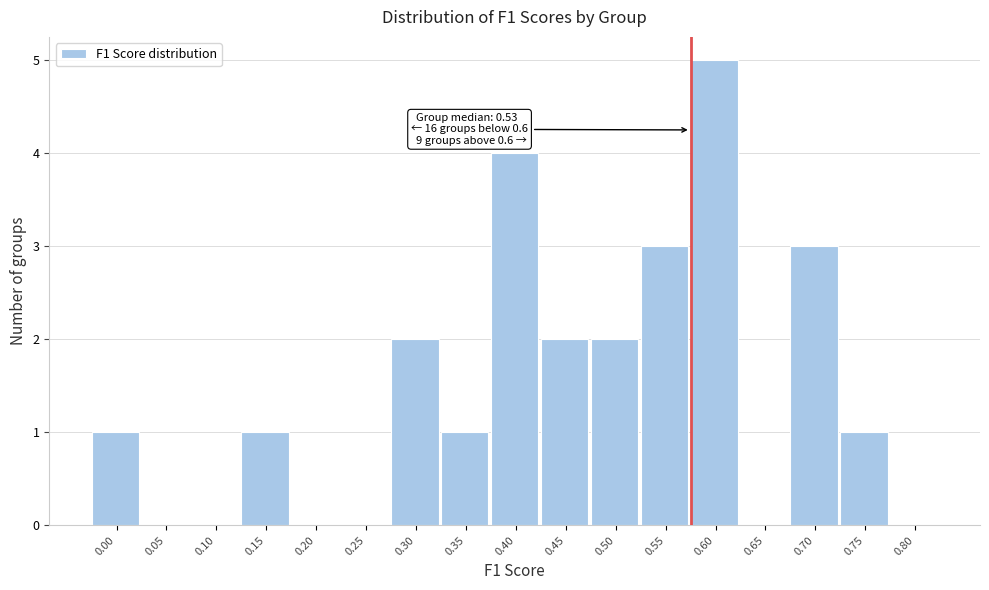

Reading right to left, transcribe all the data shown in this chart.

0.80=0	0.75=1	0.70=3	0.65=0	0.60=5	0.55=3	0.50=2	0.45=2	0.40=4	0.35=1	0.30=2	0.25=0	0.20=0	0.15=1	0.10=0	0.05=0	0.00=1